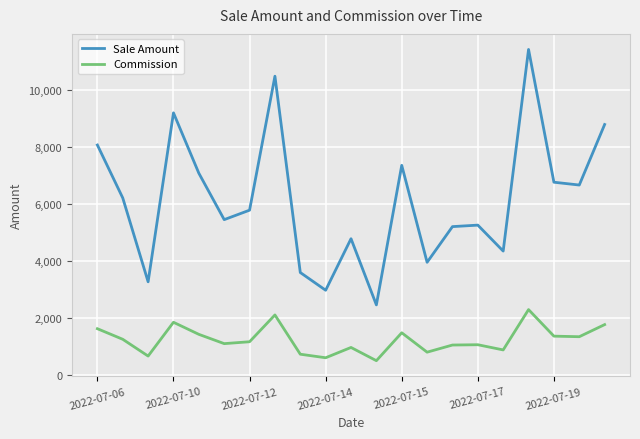

What is the difference between the maximum and minimum values in the Sale Amount series?

8959.4